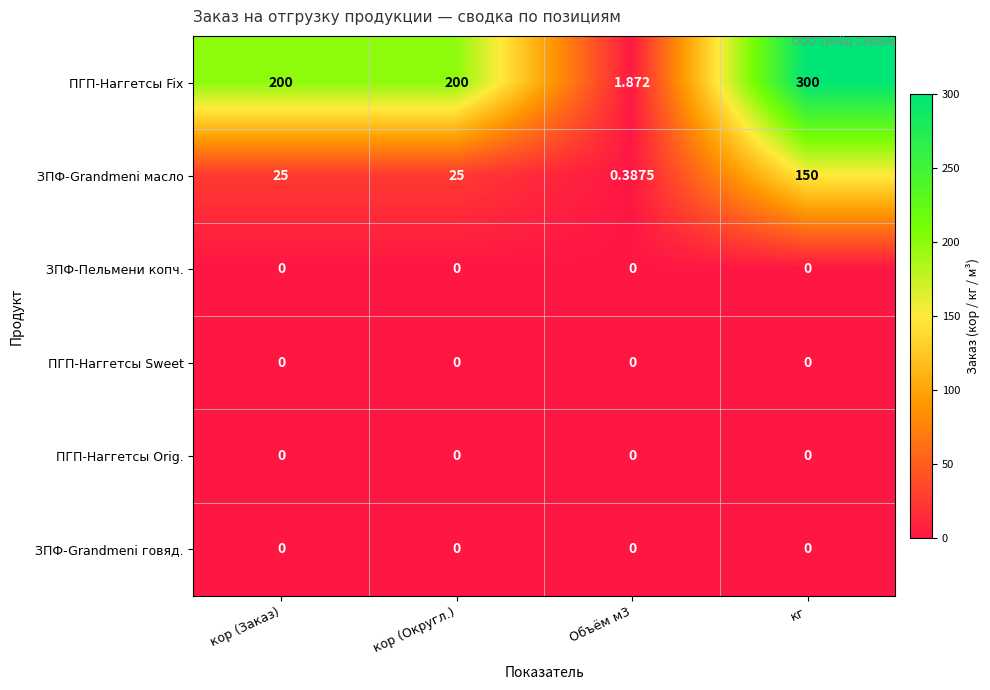

What is the total value across all series at Объём м3?

2.3